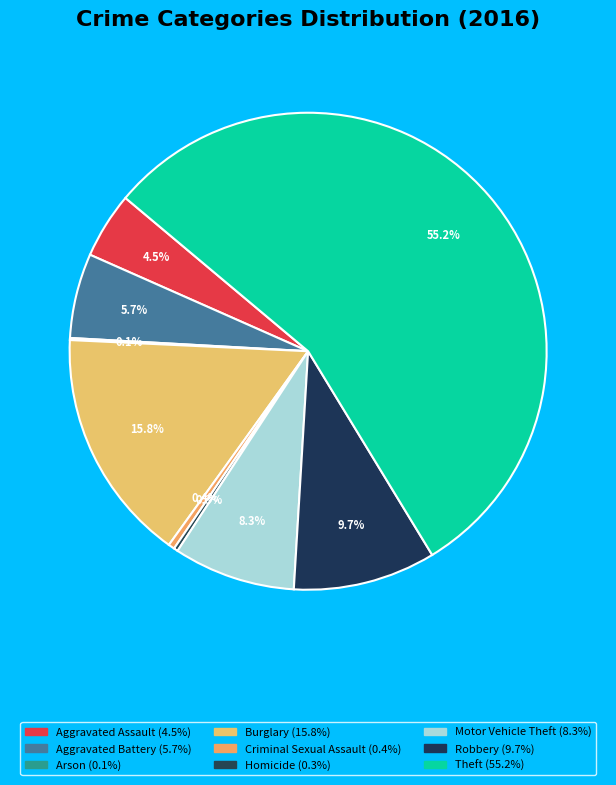

Rank the categories by value from highest to lowest.

Theft, Burglary, Robbery, Motor Vehicle Theft, Aggravated Battery, Aggravated Assault, Criminal Sexual Assault, Homicide, Arson